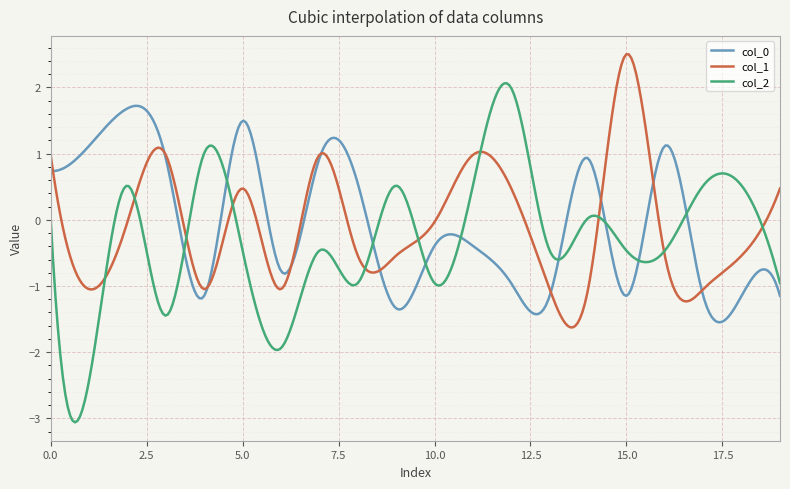

How many lines are shown in the chart?

3